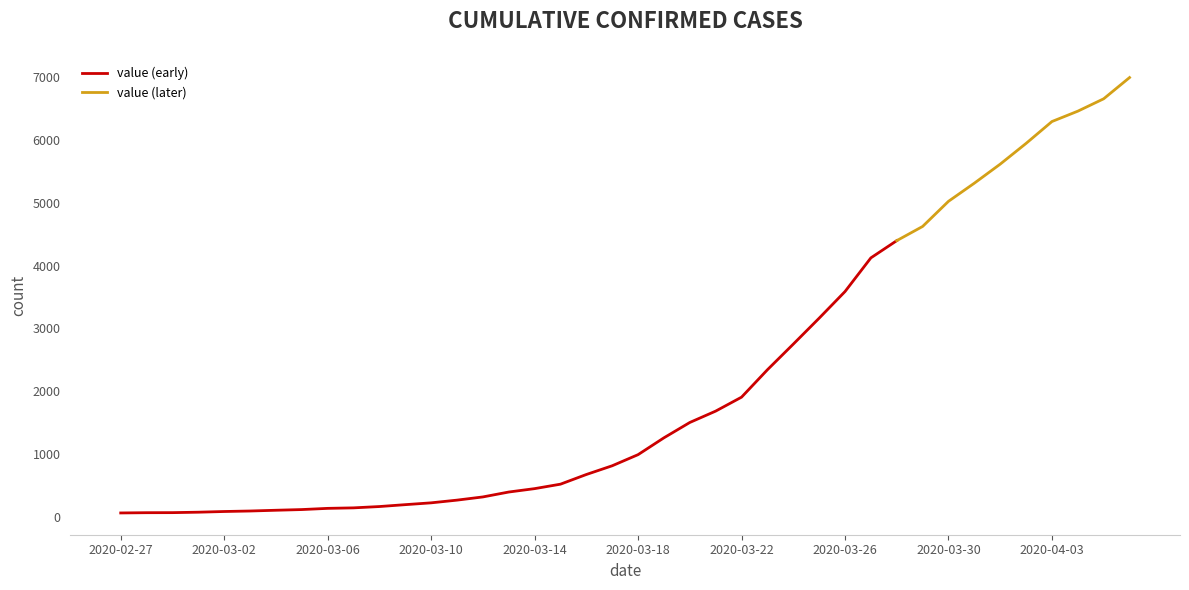

True or false: the data shows 160 at 2020-03-11.

False